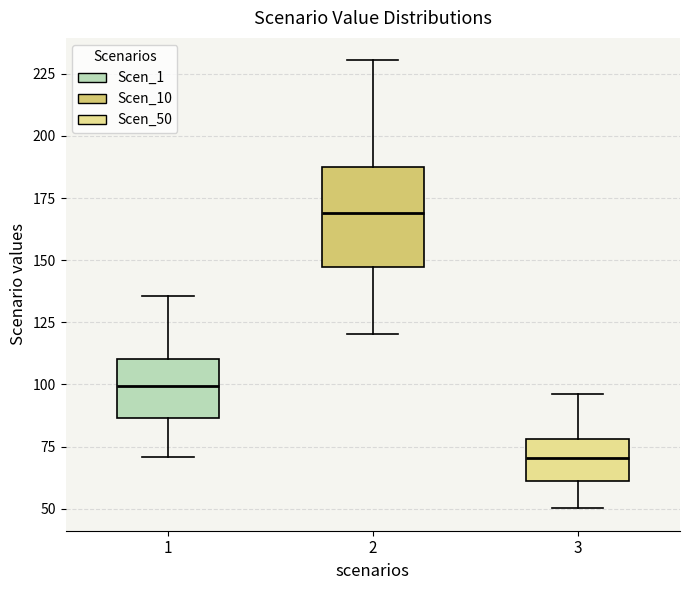

Reading left to right, transcribe this box plot: for each box, give where its median line is, the range the box spans, and where its two whiskers end, as read against the y-axis. The values are not printed on the chart, so give them approximately, as read against the axis.

1: median 100, box 85 to 110, whiskers 70 to 135
2: median 170, box 145 to 185, whiskers 120 to 230
3: median 70, box 60 to 80, whiskers 50 to 95